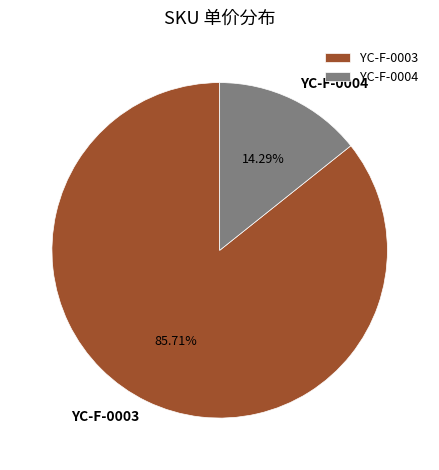

How many segments does this pie chart have?

2